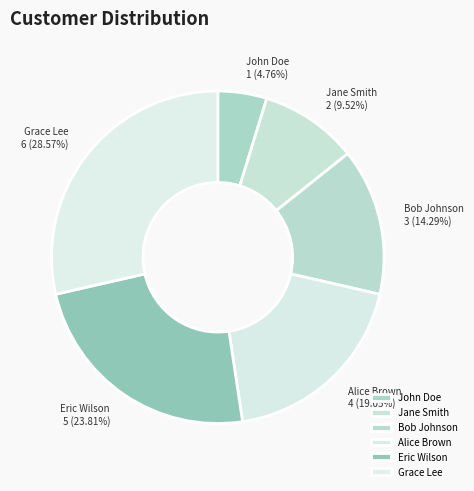

Rank the categories by value from highest to lowest.

Grace Lee, Eric Wilson, Alice Brown, Bob Johnson, Jane Smith, John Doe